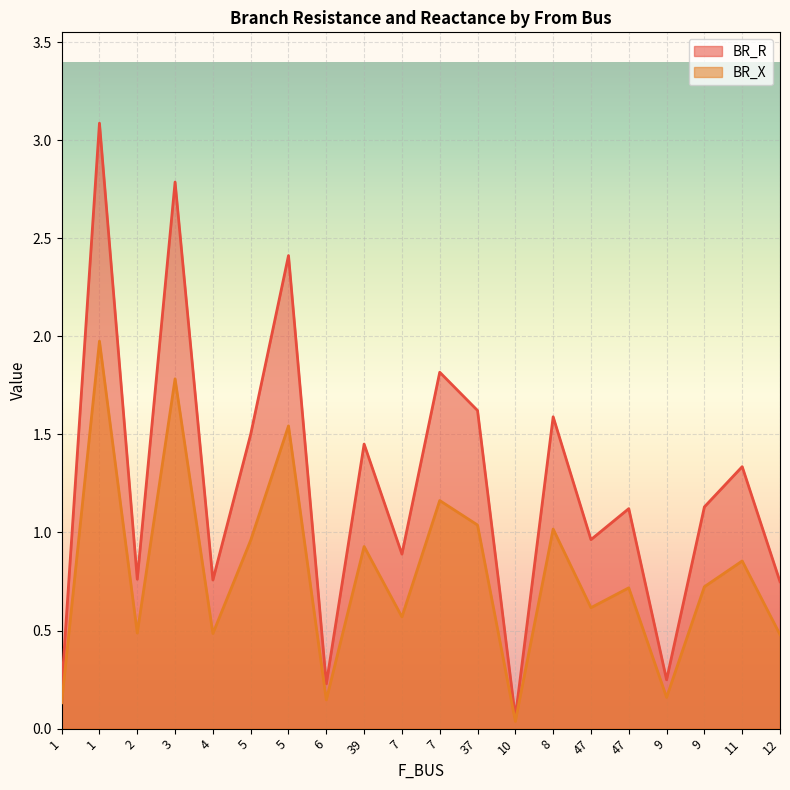

Rank the series by their average value, from lowest to highest.

BR_X, BR_R